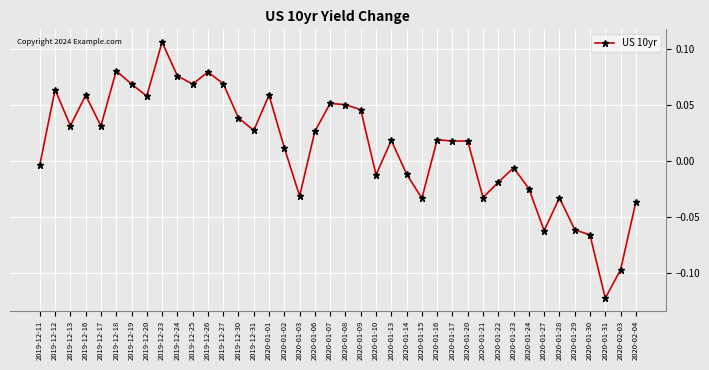

What is the difference between the second highest and minimum values?

0.2